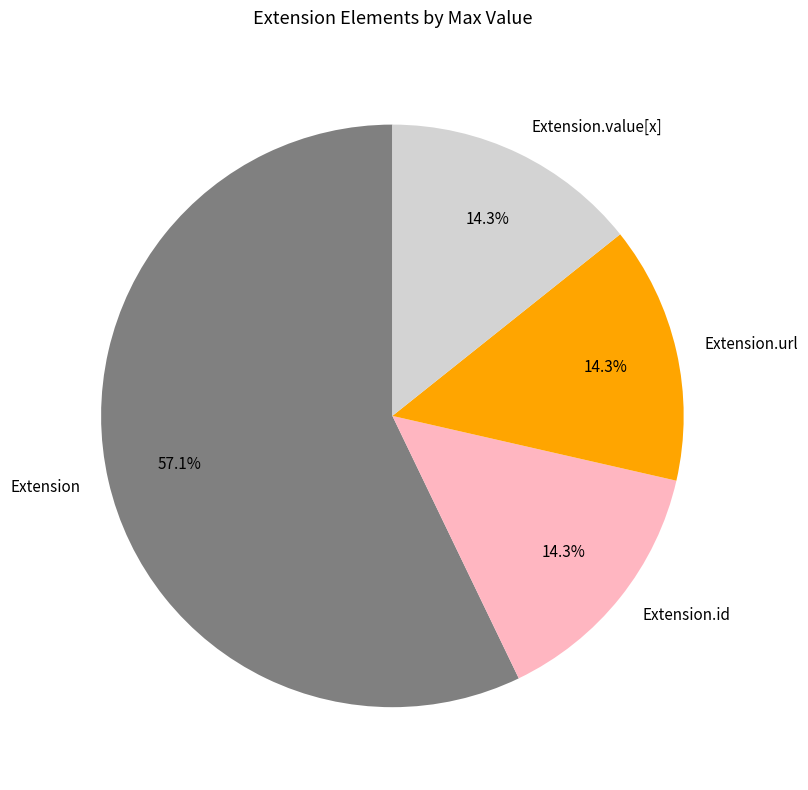

Is it true that Extension.url is 93% of the pie?

False